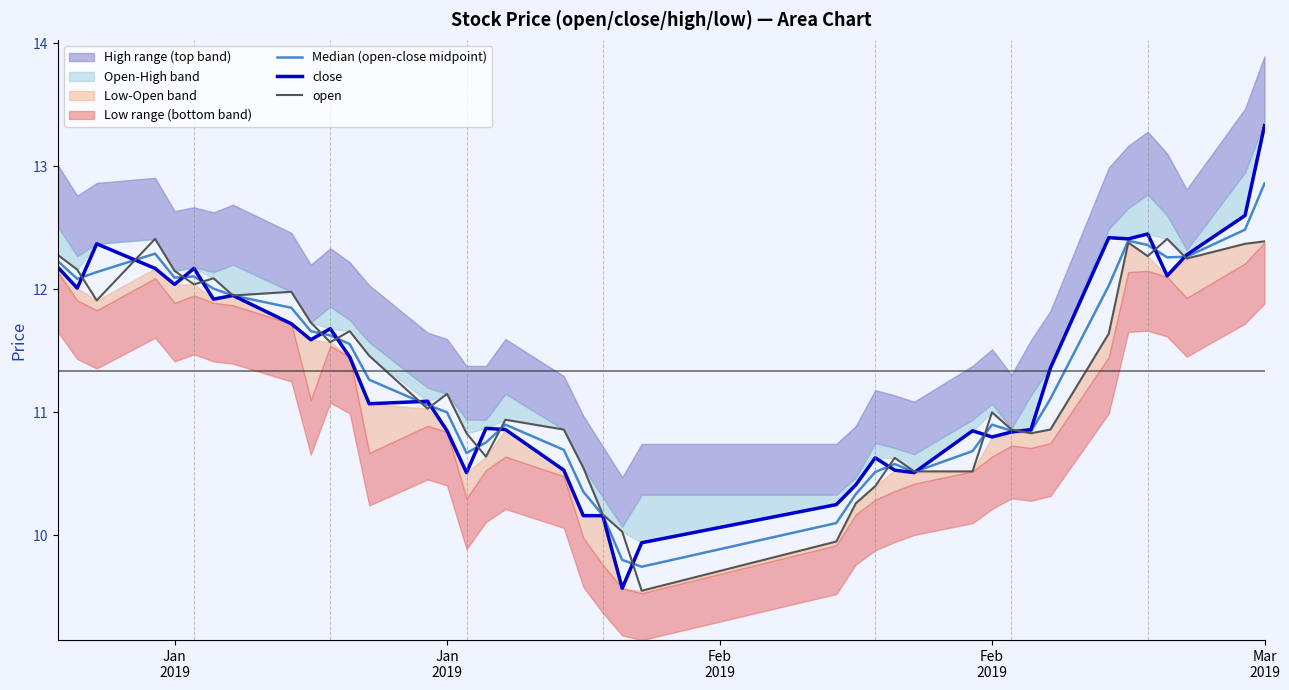

At which category does the chart reach its peak across all series?

Mar 2019